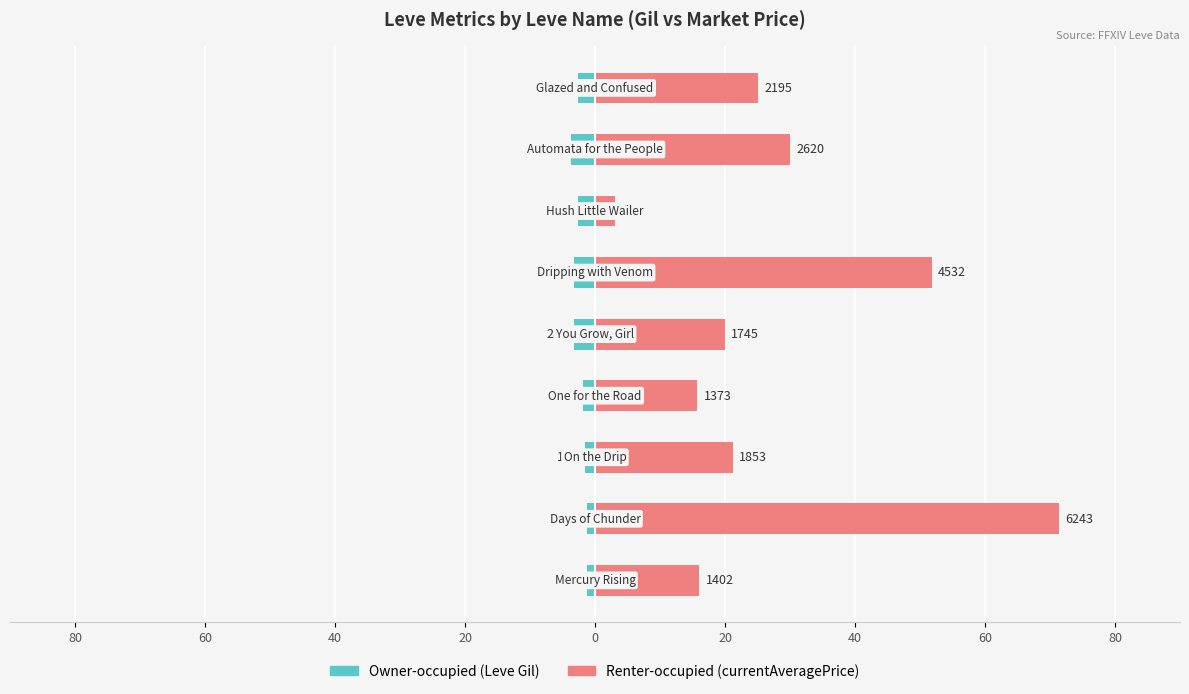

What is the difference between the highest and lowest values at 20?

17.6